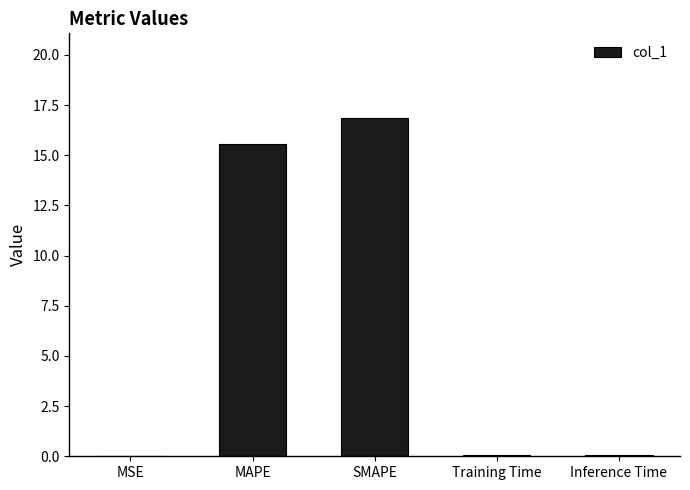

What is the sum of all values?

32.5